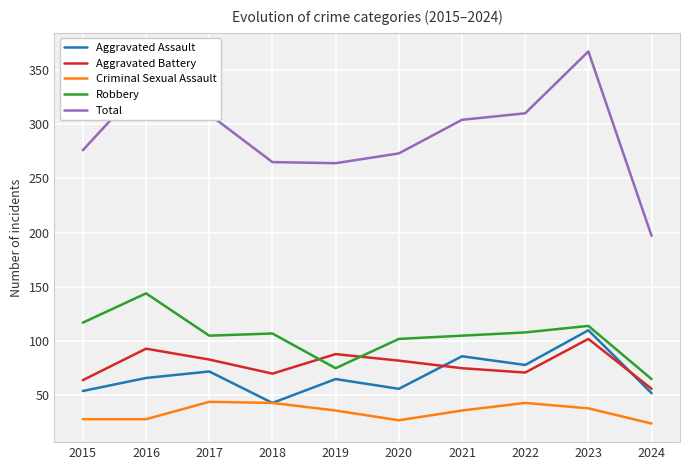

True or false: Aggravated Battery and Total intersect in this chart.

False